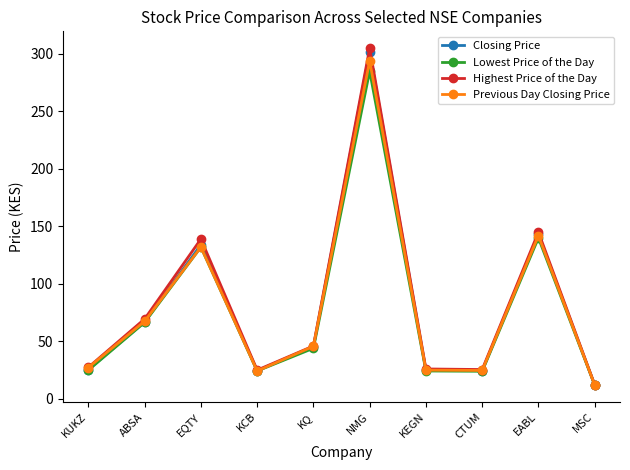

Is the value of Highest Price of the Day at NMG greater than the value of Lowest Price of the Day at CTUM?

Yes